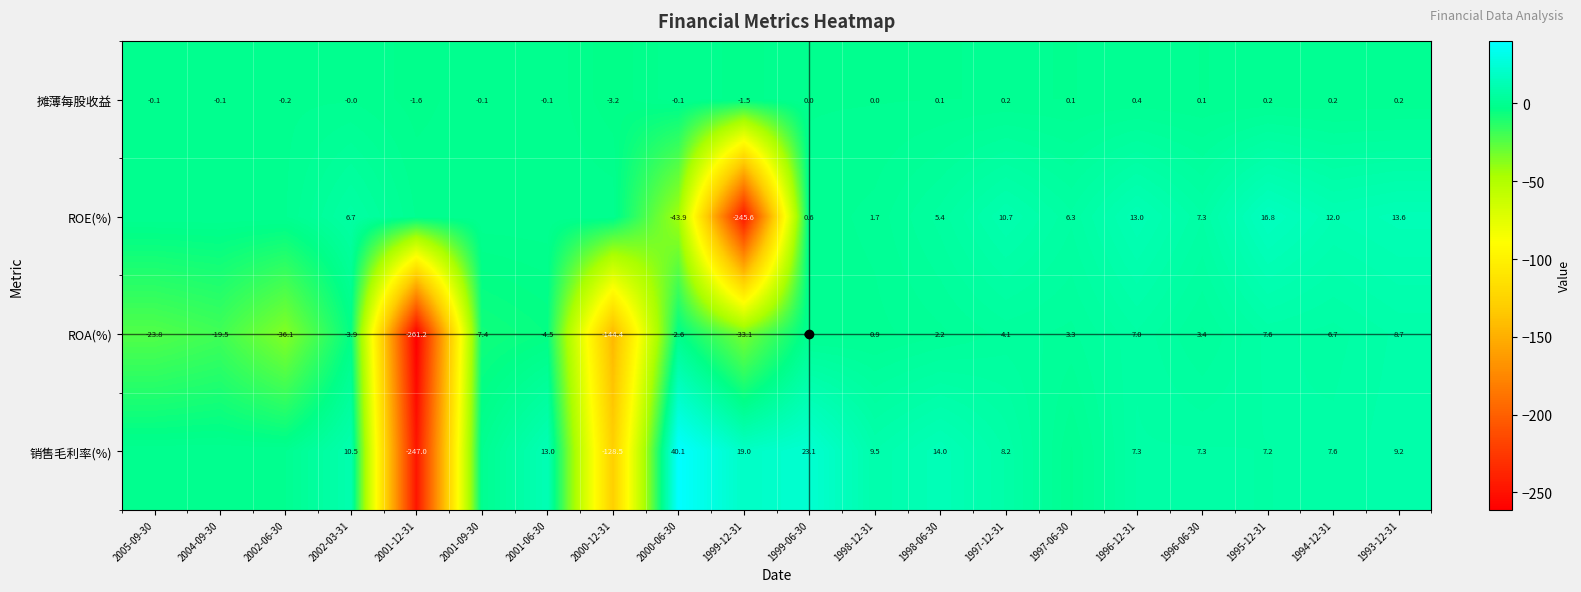

What is the sum of the 摊薄每股收益 values at 2004-09-30 and 2001-12-31?

-1.7